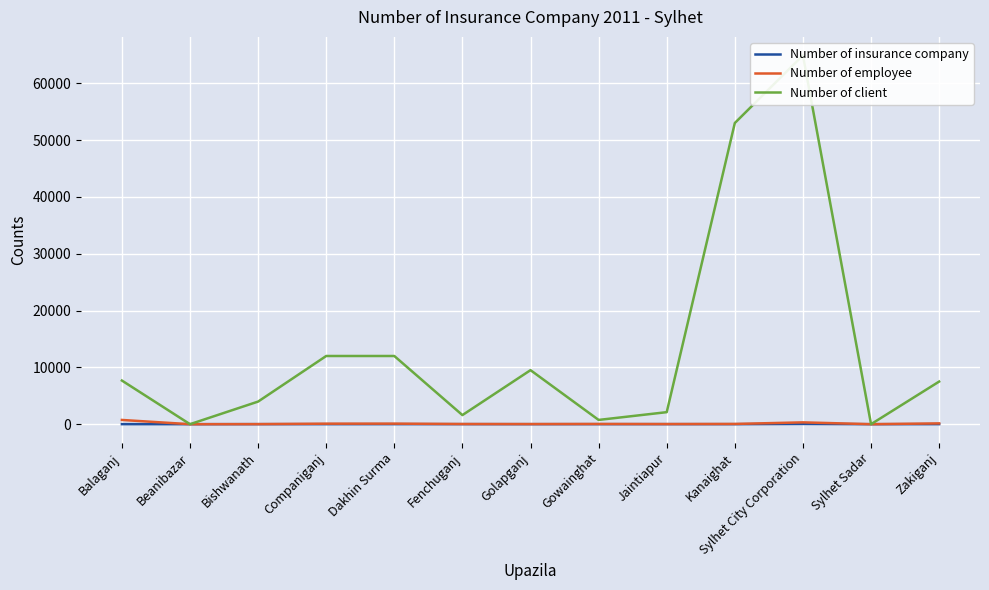

What is the value of the Number of insurance company point at the 7th from the left?

3